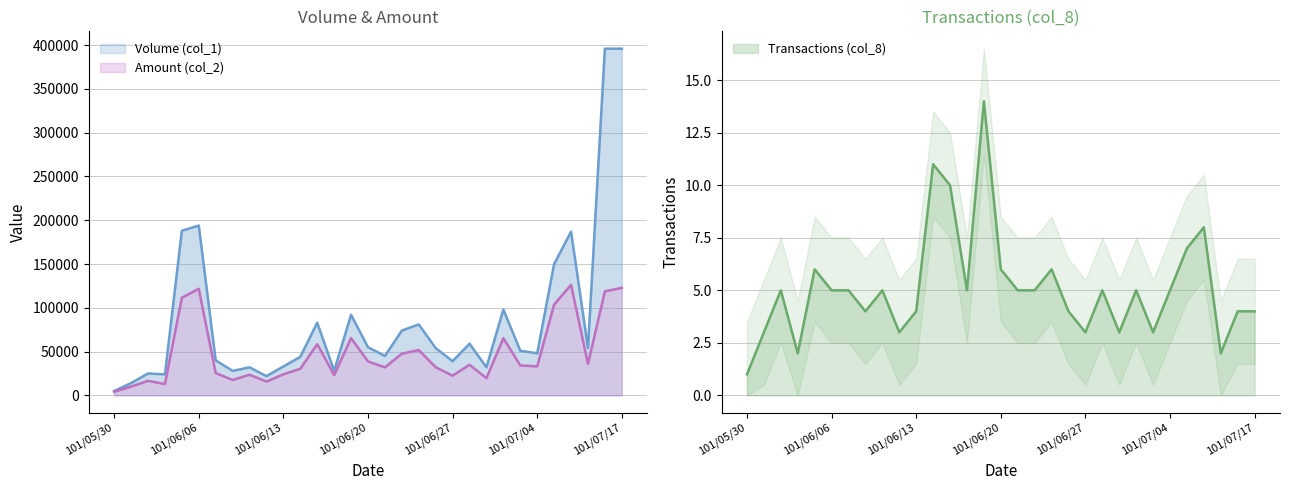

What are all the series names shown in the legend?

Volume (col_1), Amount (col_2), Transactions (col_8)